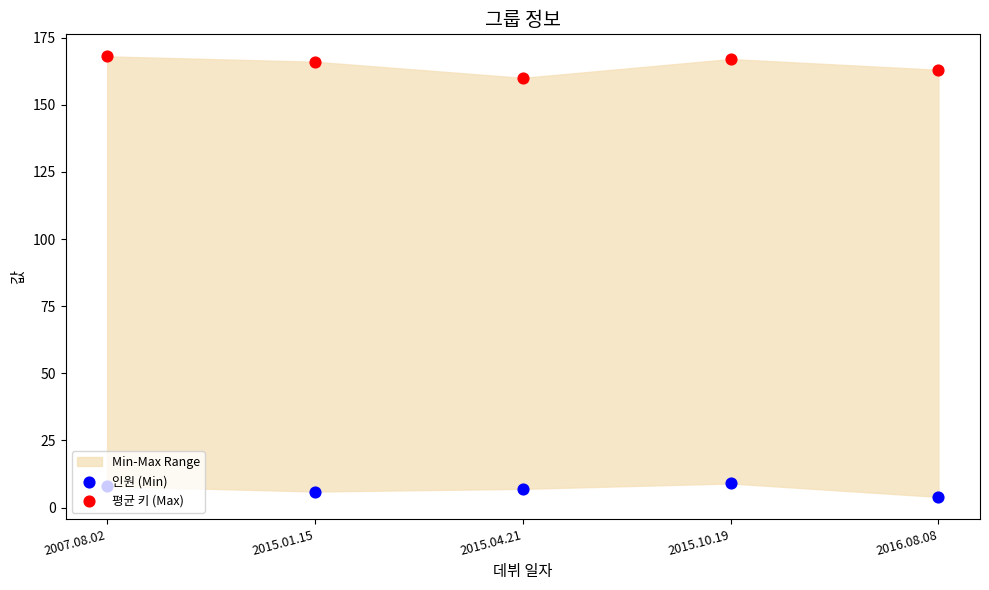

Which series reaches the minimum Y coordinate?

인원 (Min)